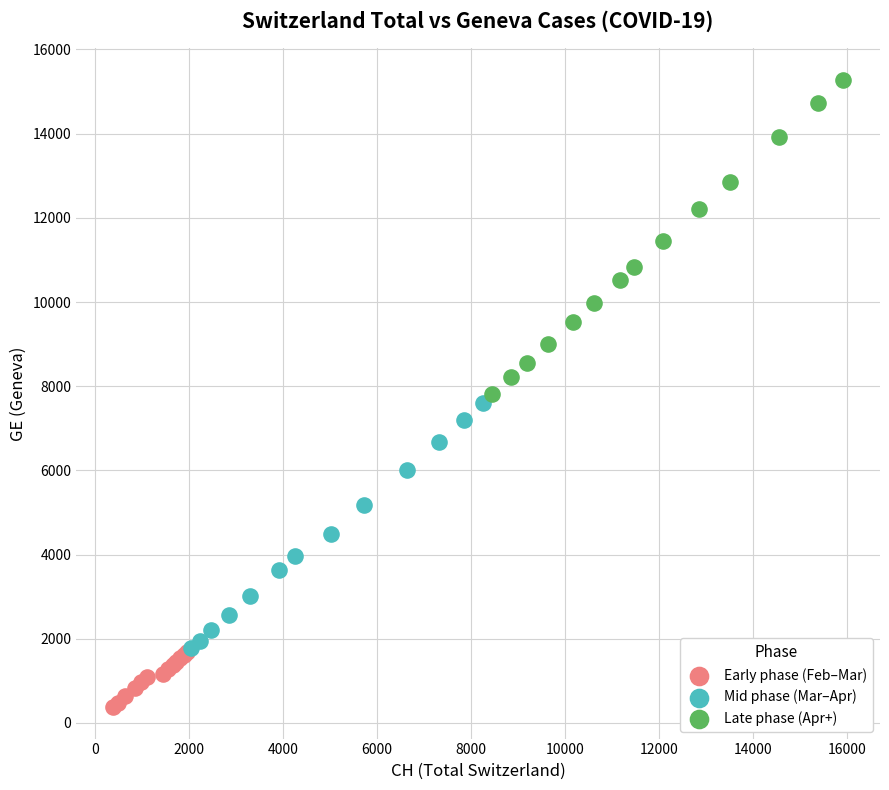

Which series contains the highest Y value?

Late phase (Apr+)